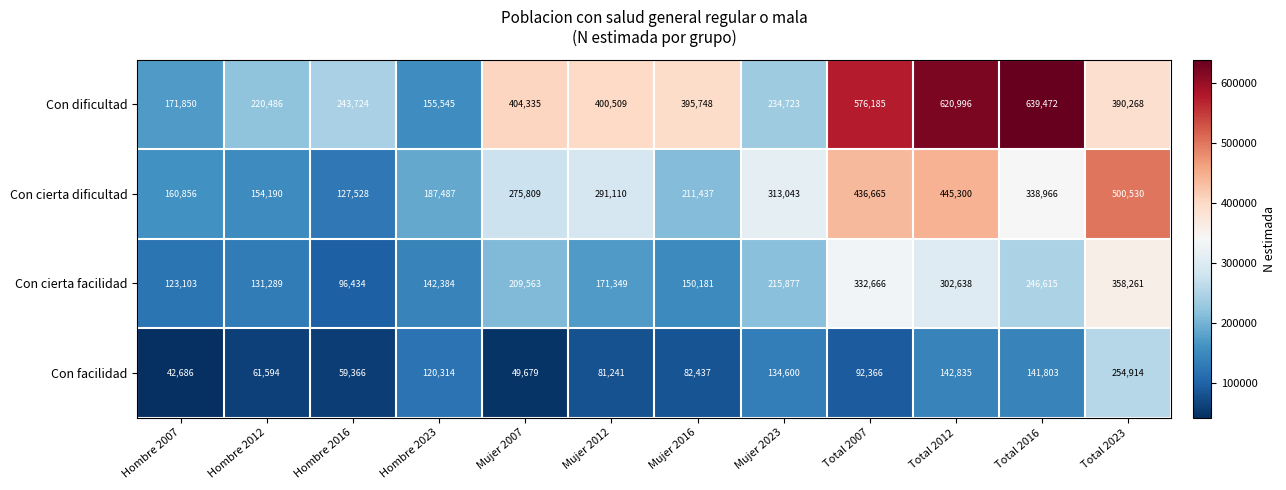

What is the difference between the highest and lowest values at Hombre 2012?

158892